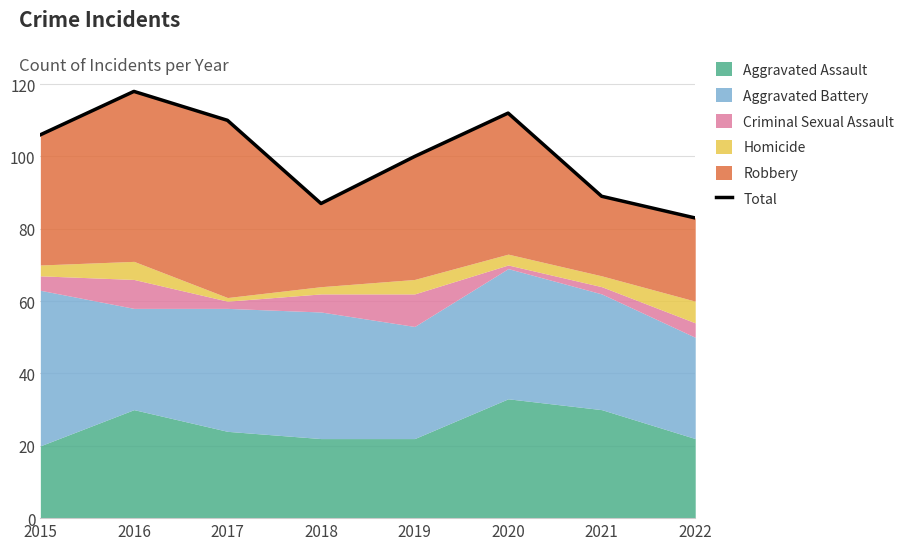

Rank the categories by value from highest to lowest.

2016, 2020, 2017, 2015, 2019, 2021, 2018, 2022